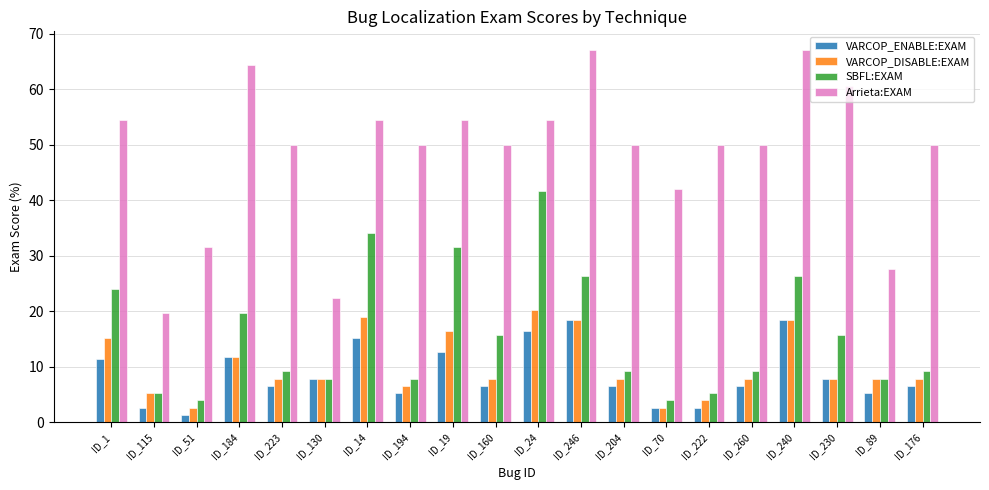

What is the difference between the maximum and minimum values in the SBFL:EXAM series?

37.8